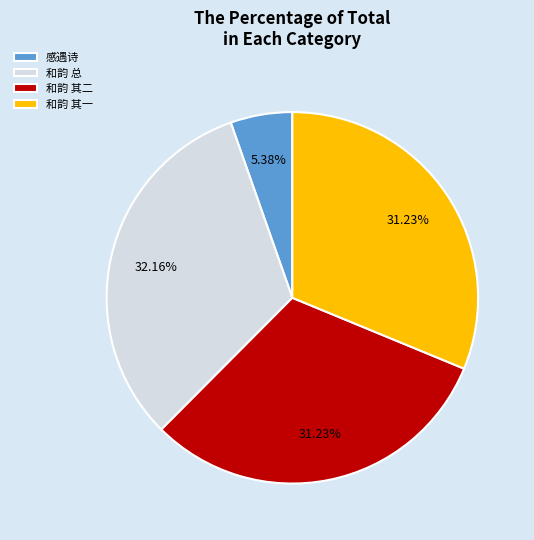

Does 感遇诗 represent more than half of the total?

No